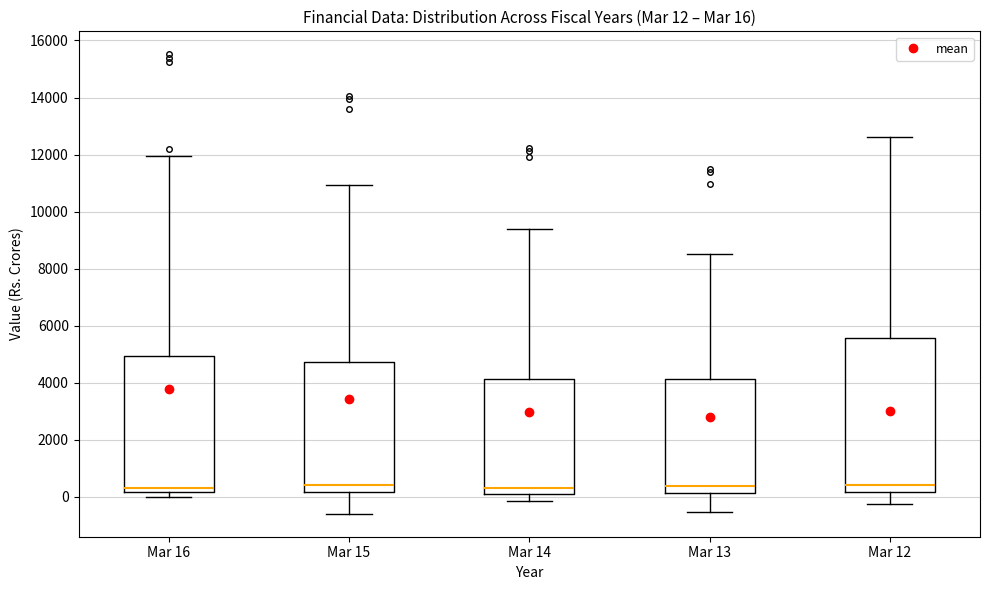

Which box is the tallest, from its lower edge to its upper edge?

Mar 12